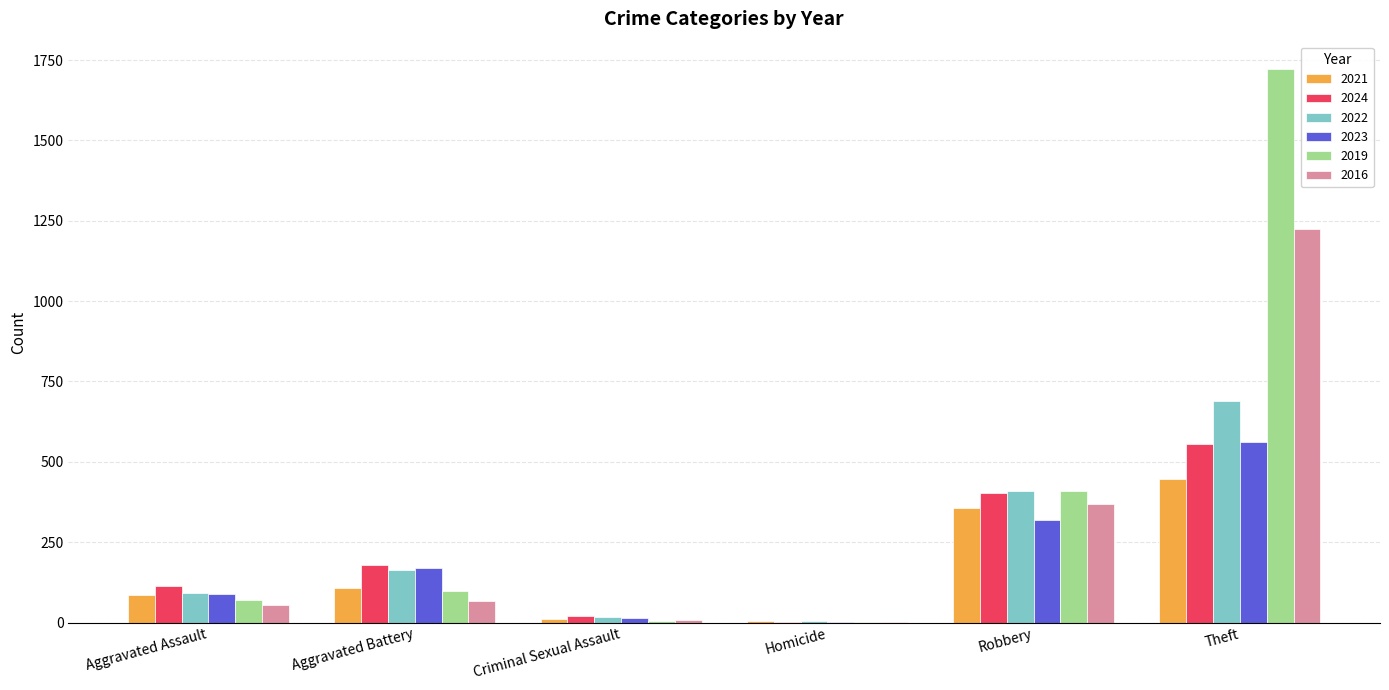

At which category does the chart reach its peak across all series?

Theft